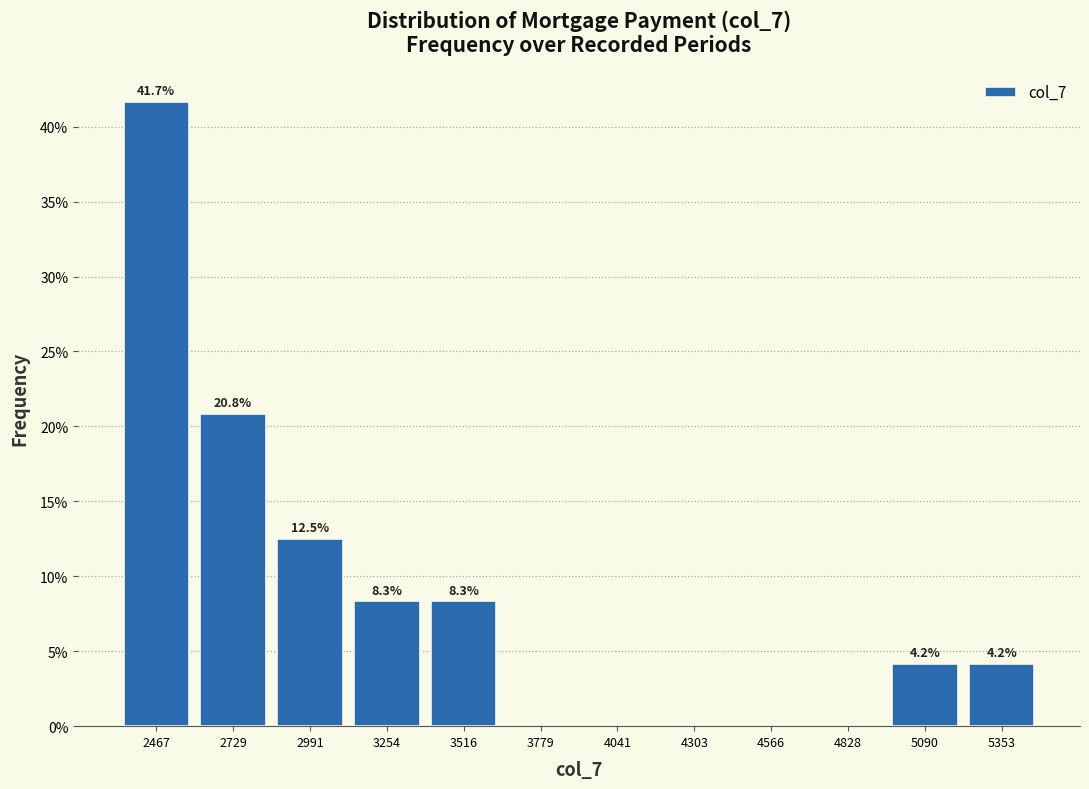

Which range on the x-axis has the tallest bar?

2350 to 2600